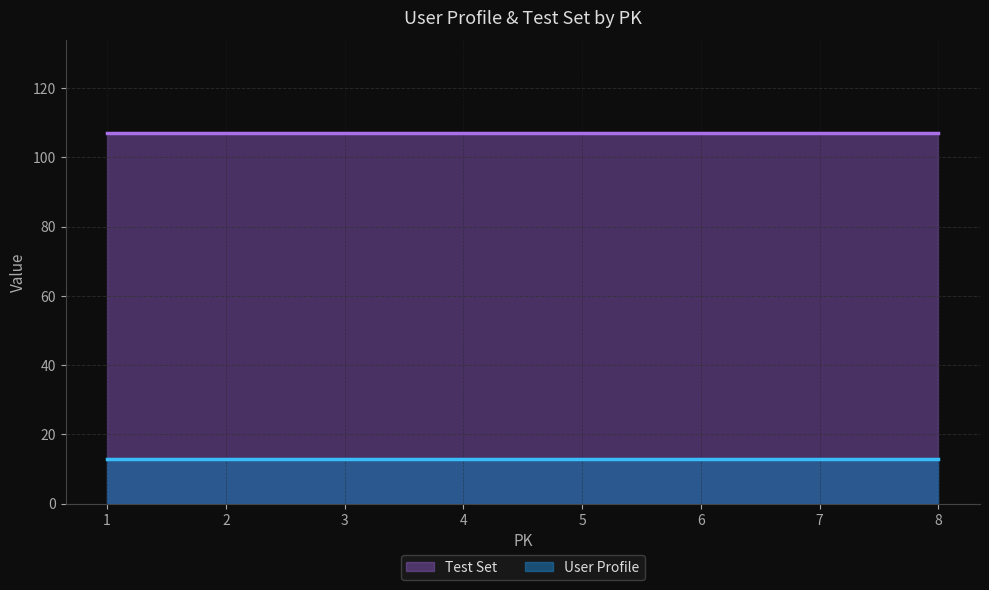

What are all the series names shown in the legend?

Test Set, User Profile